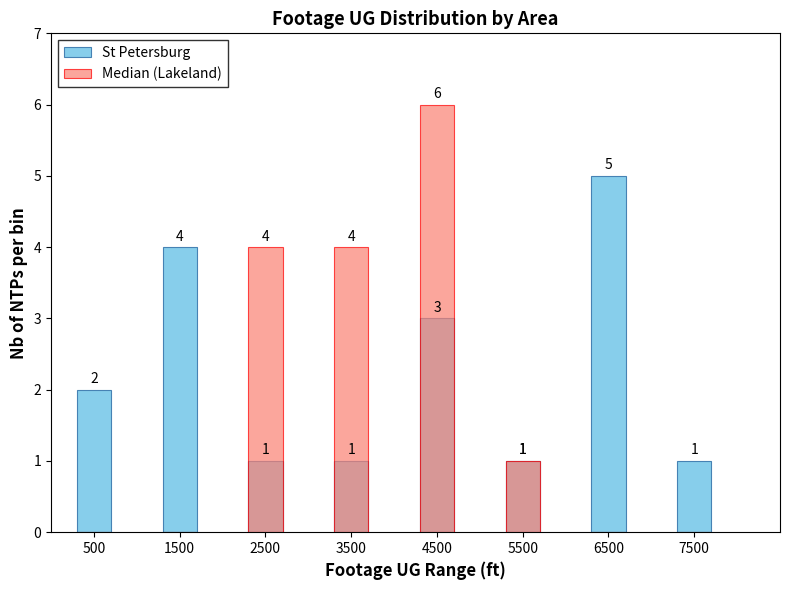

Reading left to right, extract all data points from this chart.

St Petersburg: 2	4	1	1	3	1	5	1
Median (Lakeland): 0	0	4	4	6	1	0	0